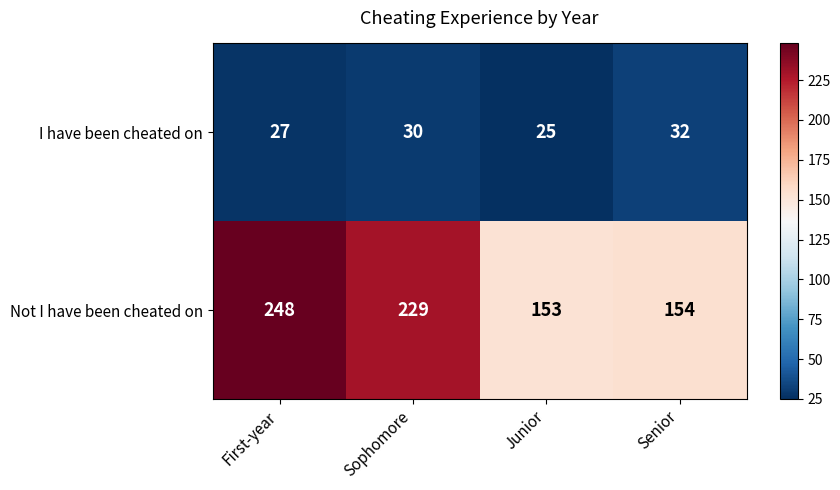

What is the sum of all Not I have been cheated on values?

784